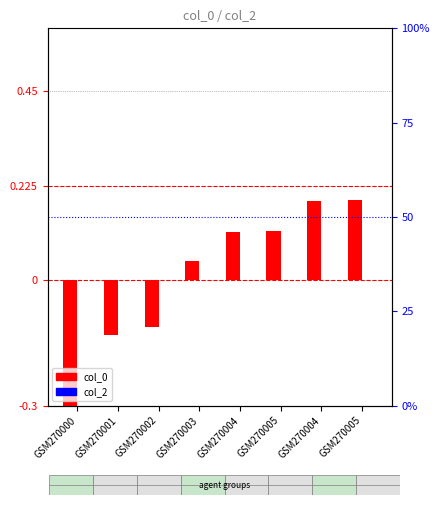

Between GSM270004 and GSM270001, which is larger?

GSM270004